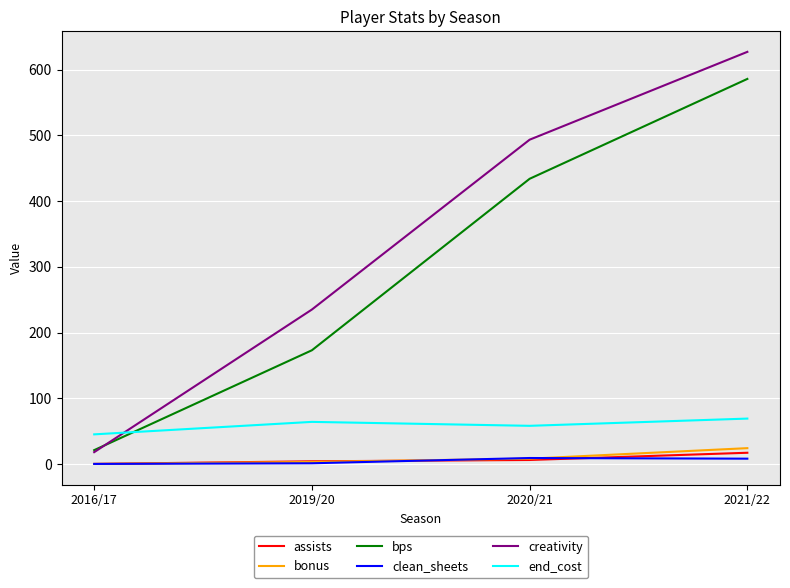

Between 2016/17 and 2020/21, which series saw the biggest shift?

creativity